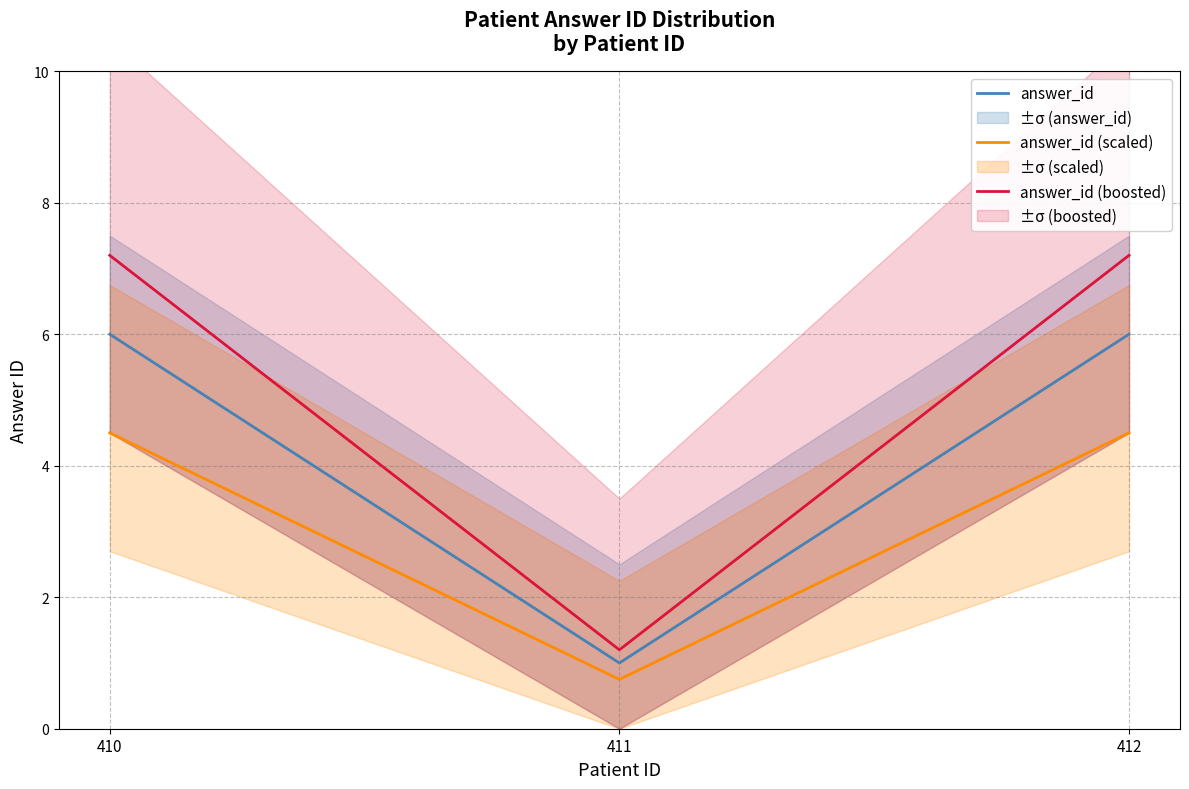

Where is answer_id (scaled) nearest to the value 2?

411